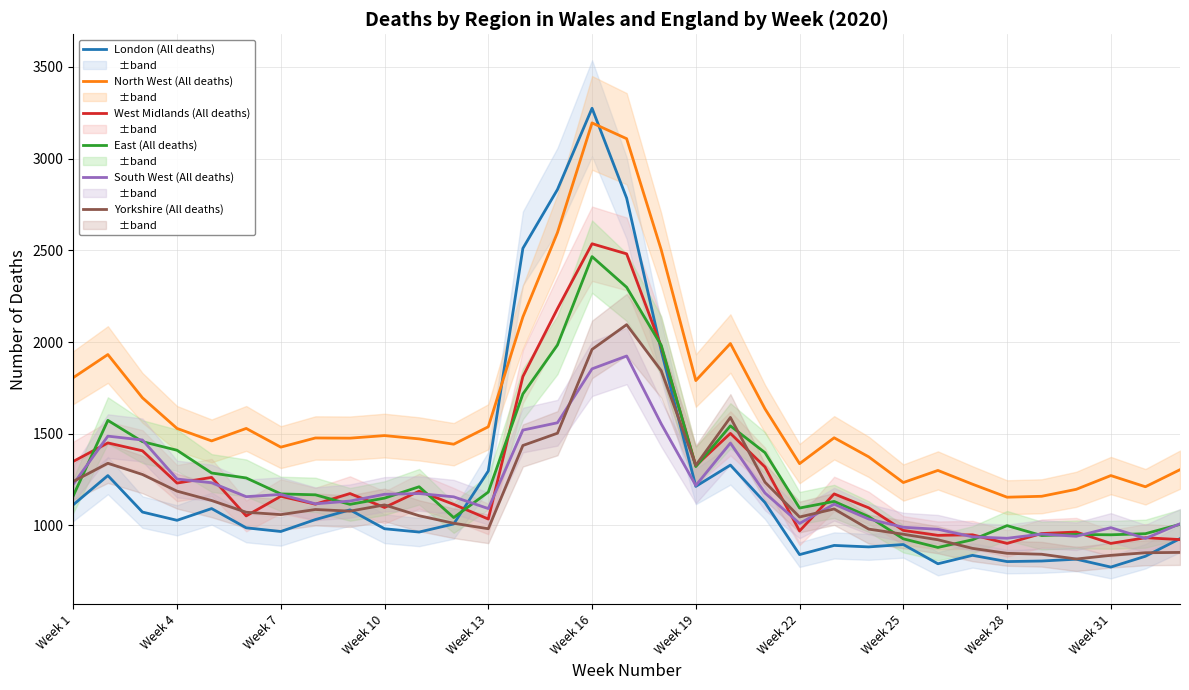

At which label does South West (All deaths) reach its peak?

16